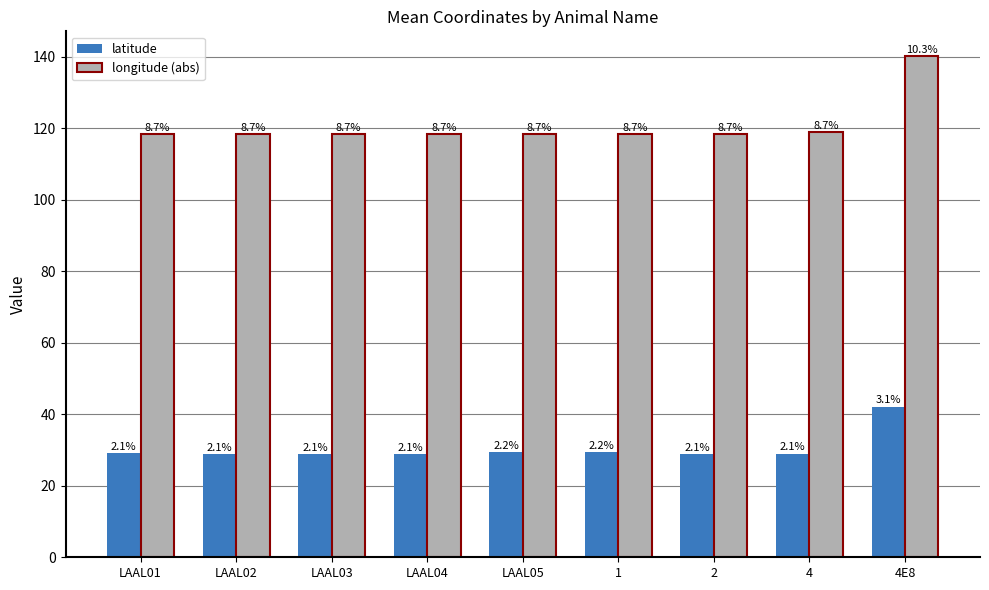

Read the longitude (abs) value at LAAL04.

118.3